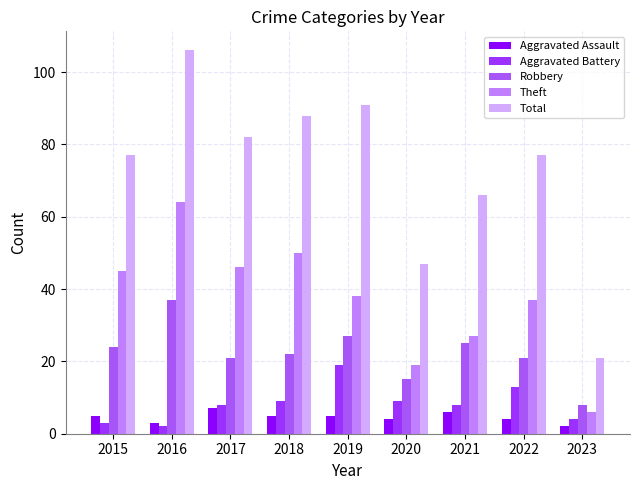

How many data points in Aggravated Assault are less than 5?

4